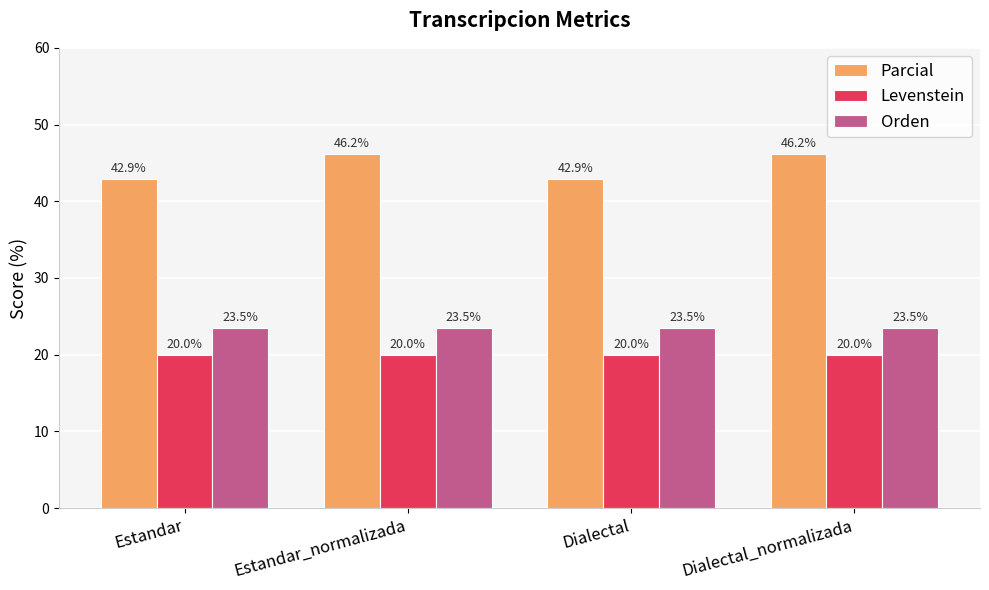

At which label does Parcial first exceed 46?

Estandar_normalizada